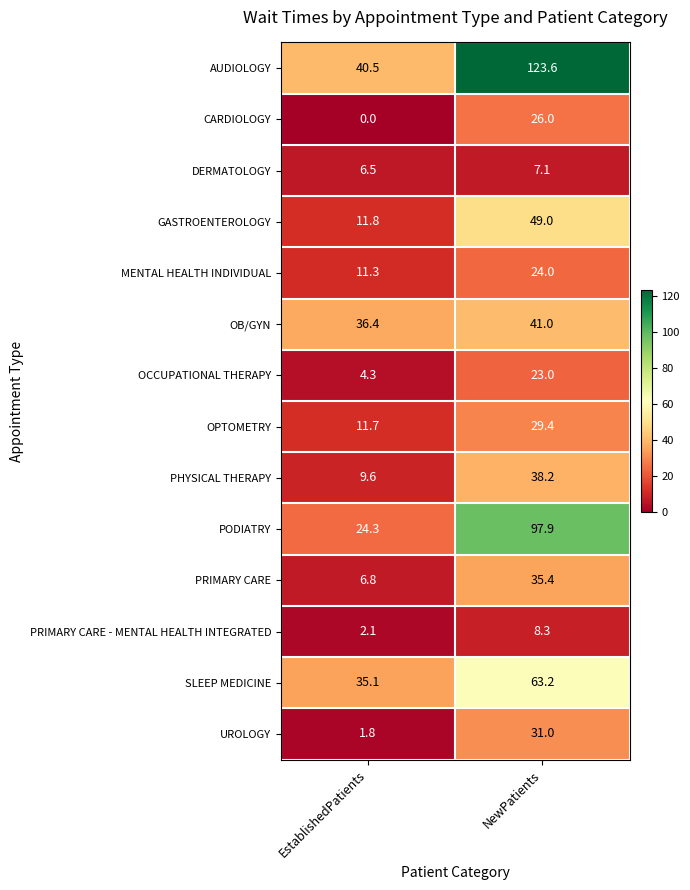

Which label corresponds to the largest value in the chart?

NewPatients